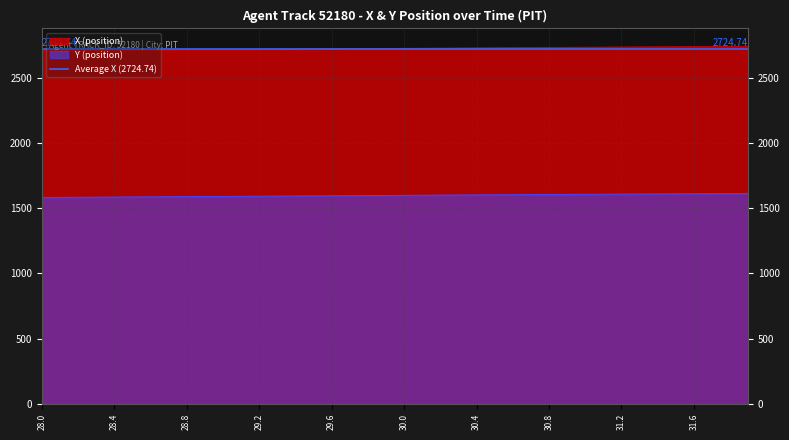

True or false: X (position) and Y (position) intersect in this chart.

False